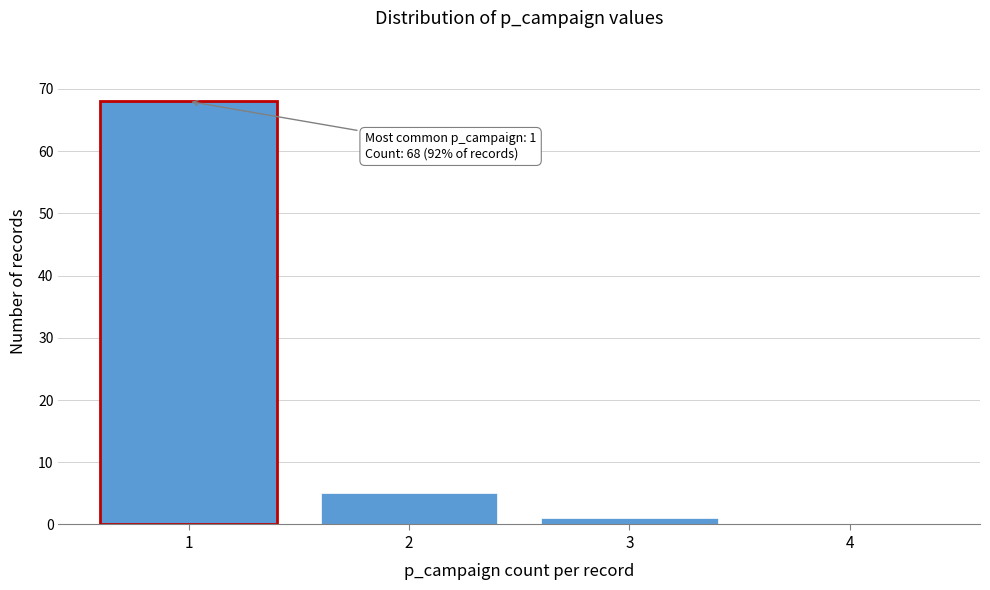

Which range on the x-axis has the tallest bar?

0.5 to 1.5